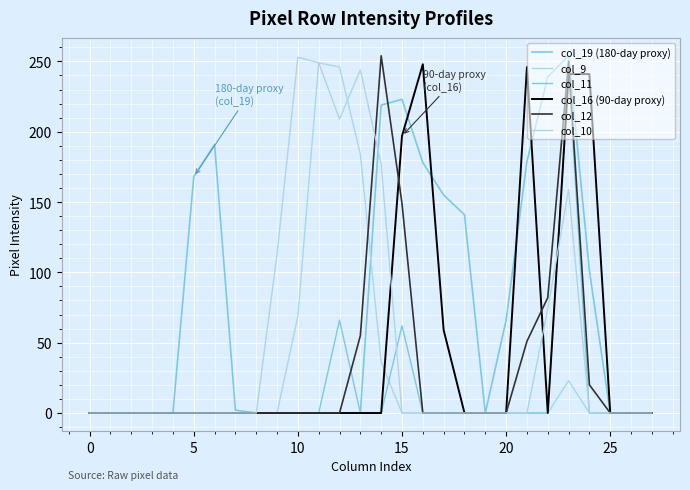

At how many categories does at least one series exceed 242?

8